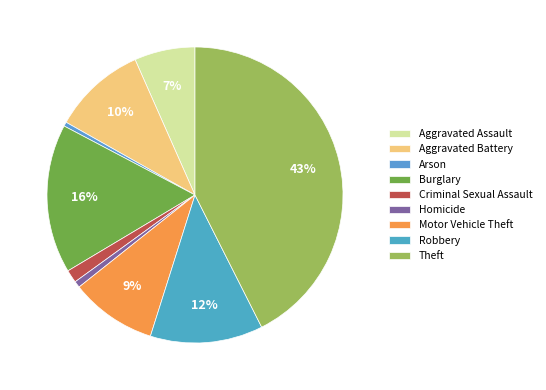

Approximately how many times larger is the value at Criminal Sexual Assault compared to Homicide?

2.0